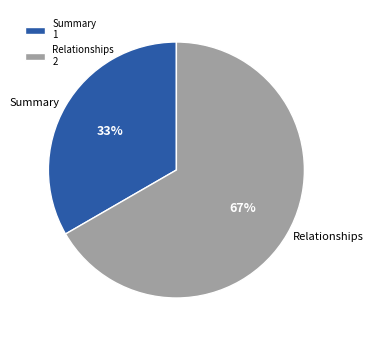

Which has a higher value, Summary or Relationships?

Relationships